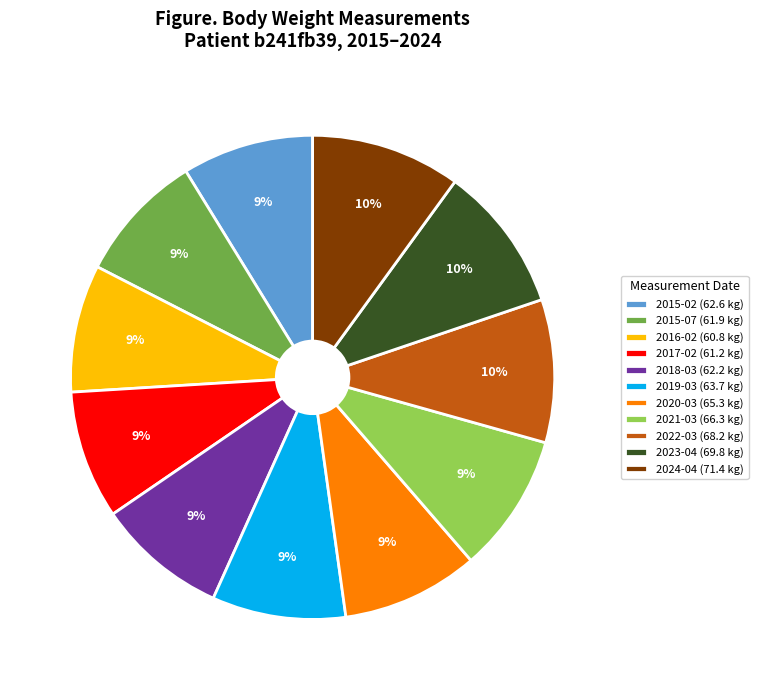

The 2016-02 (60.8 kg) slice represents 1% of the pie. True or false?

False